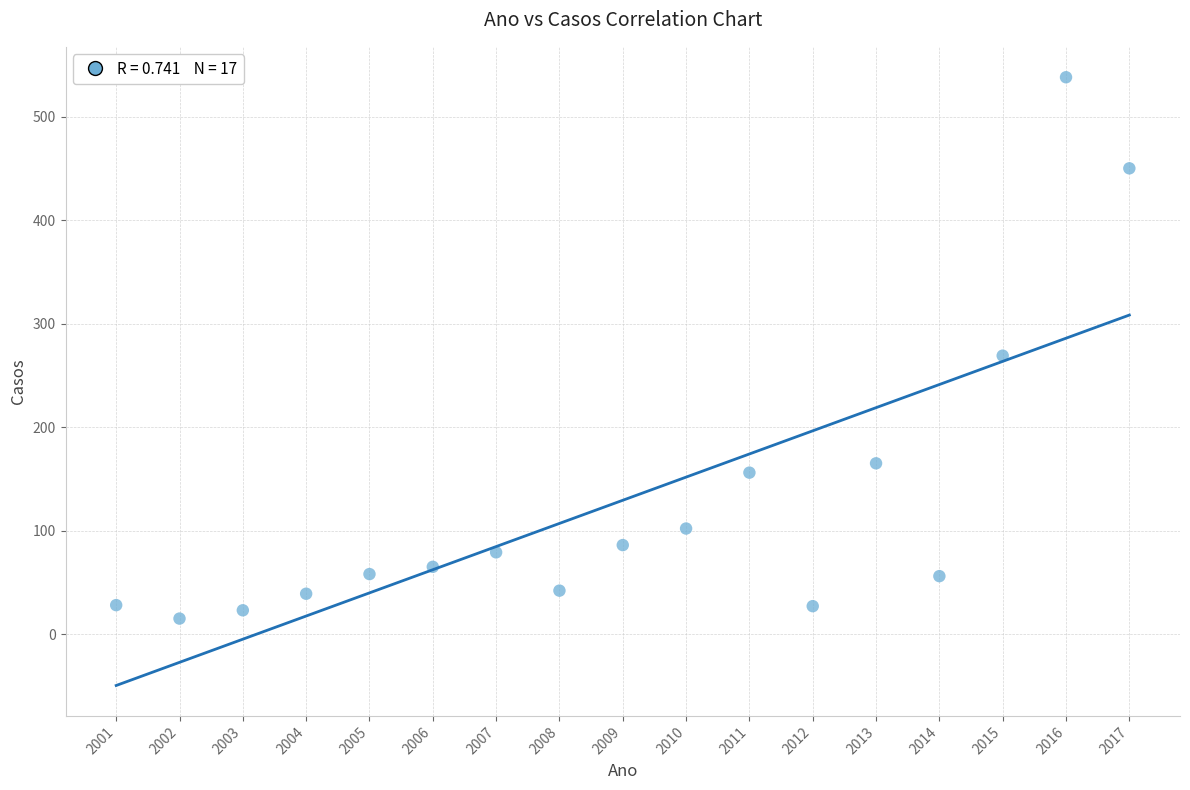

What is the range of X values (max minus min)?

16